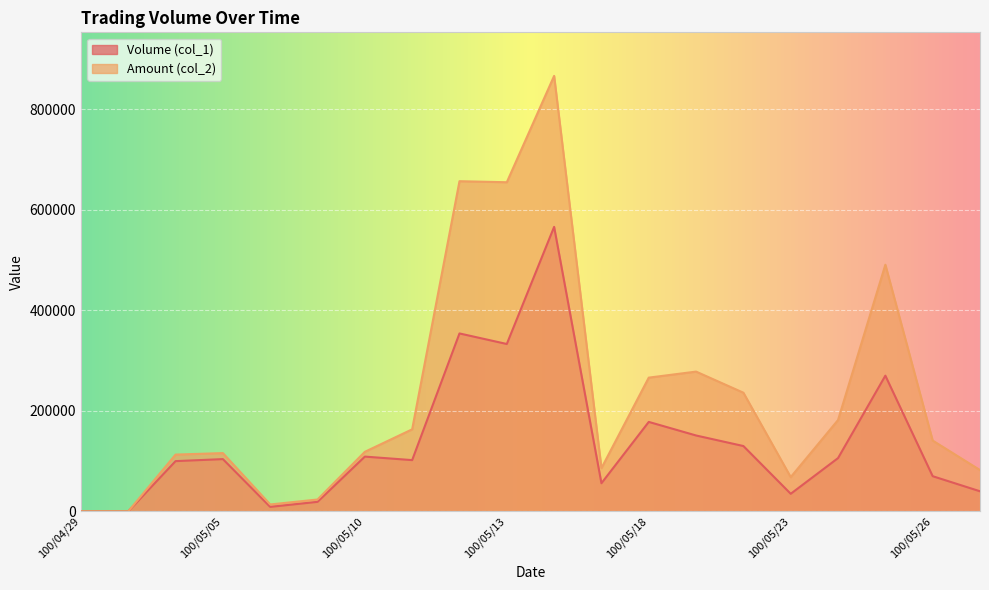

True or false: Amount (col_2) and Volume (col_1) cross at least once.

False